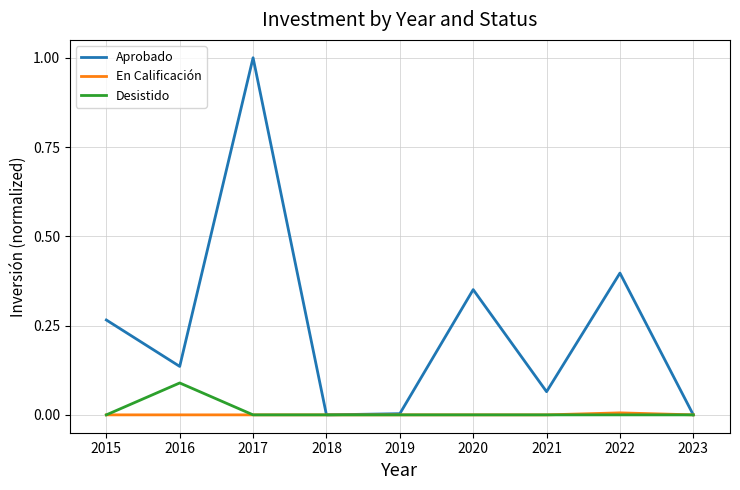

The Aprobado series shows 0.1 at 2021. True or false?

True